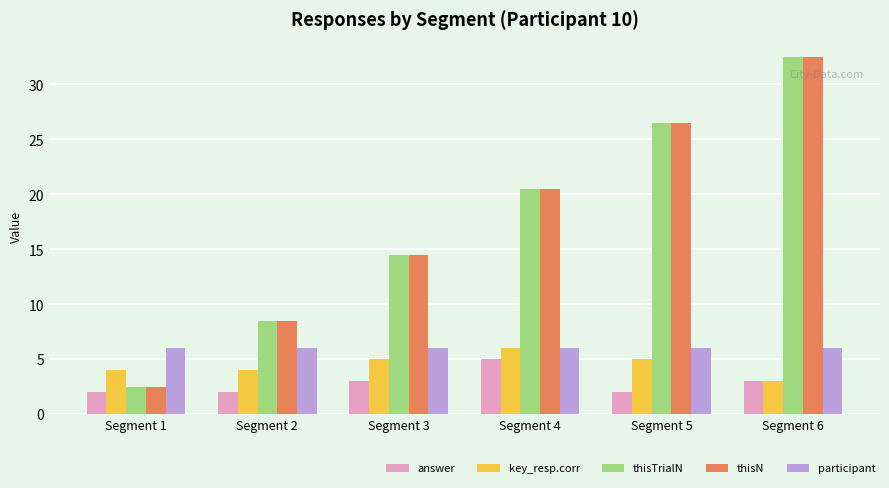

Is the value of participant at Segment 5 greater than the value of answer at Segment 3?

Yes